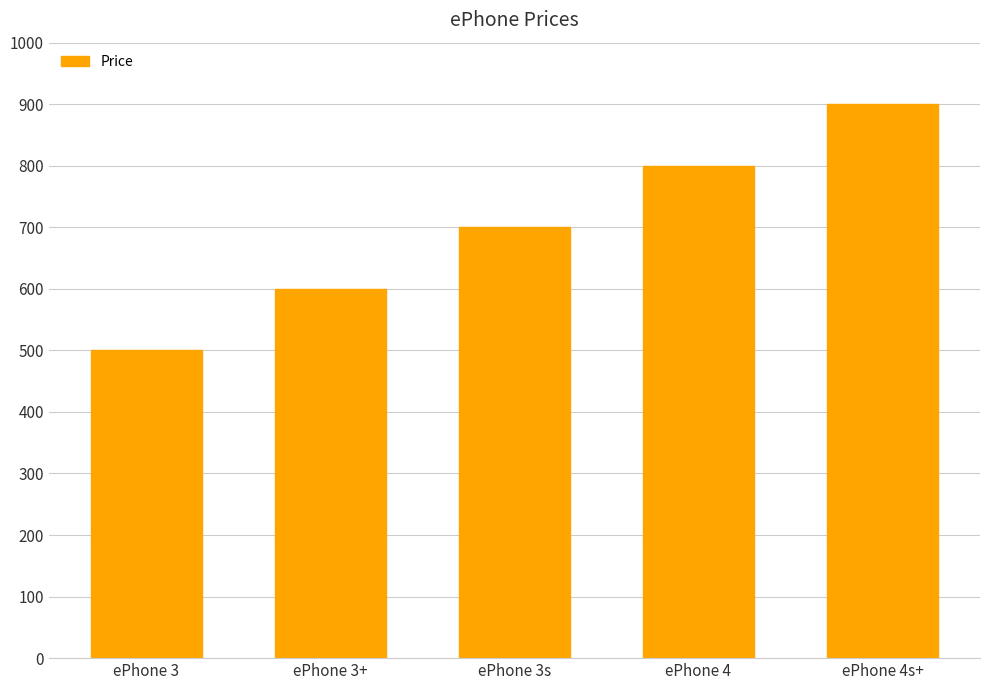

What is the difference between the maximum and minimum values?

400